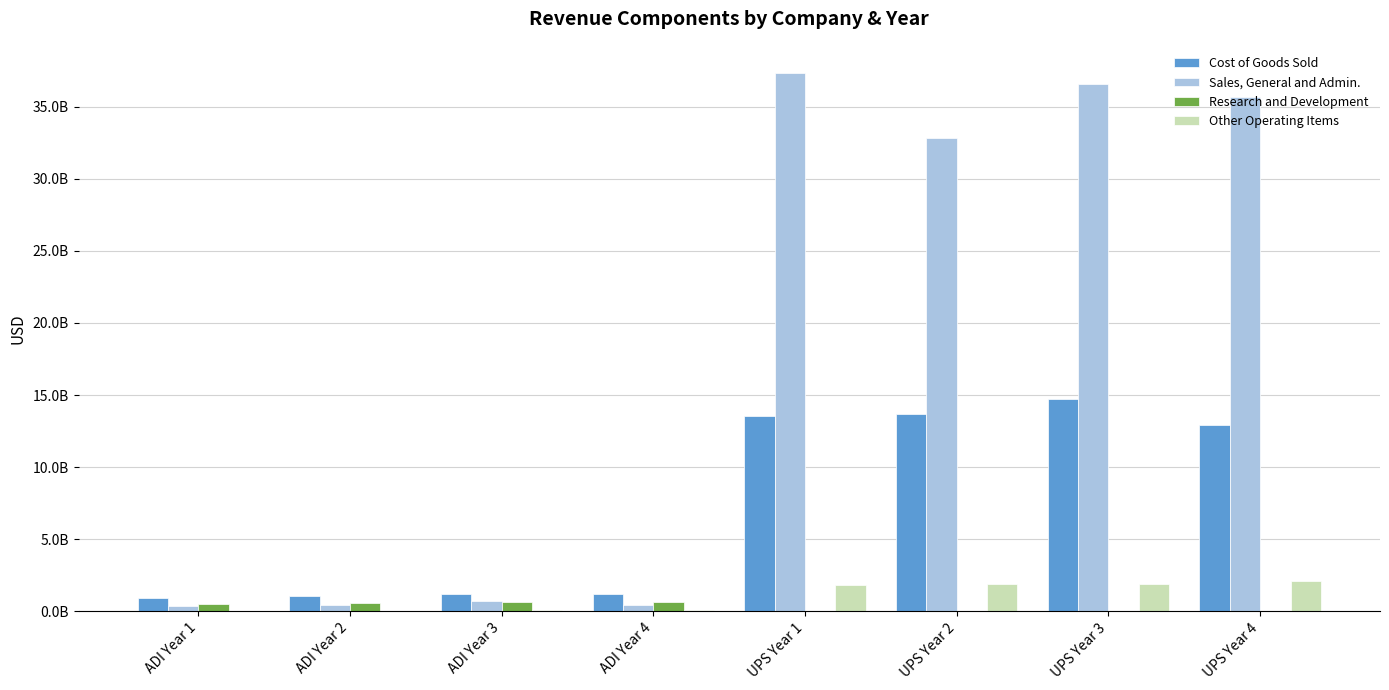

What are all the series names shown in the legend?

Cost of Goods Sold, Sales, General and Admin., Research and Development, Other Operating Items